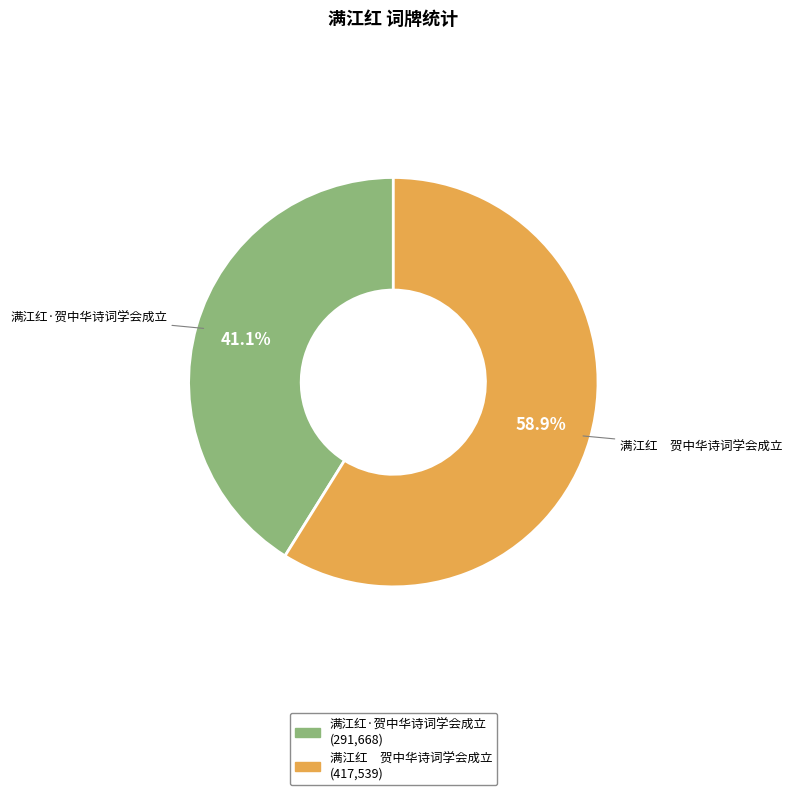

True or false: 满江红·贺中华诗词学会成立 accounts for 41% of the total.

True